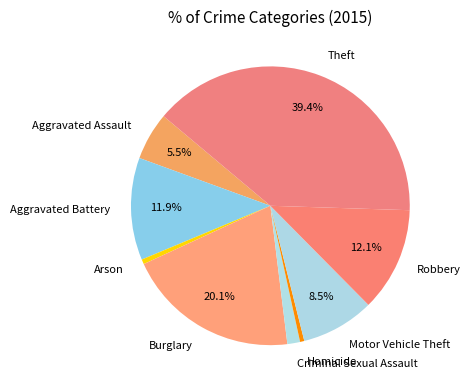

Does Burglary account for over 50% of the chart?

No